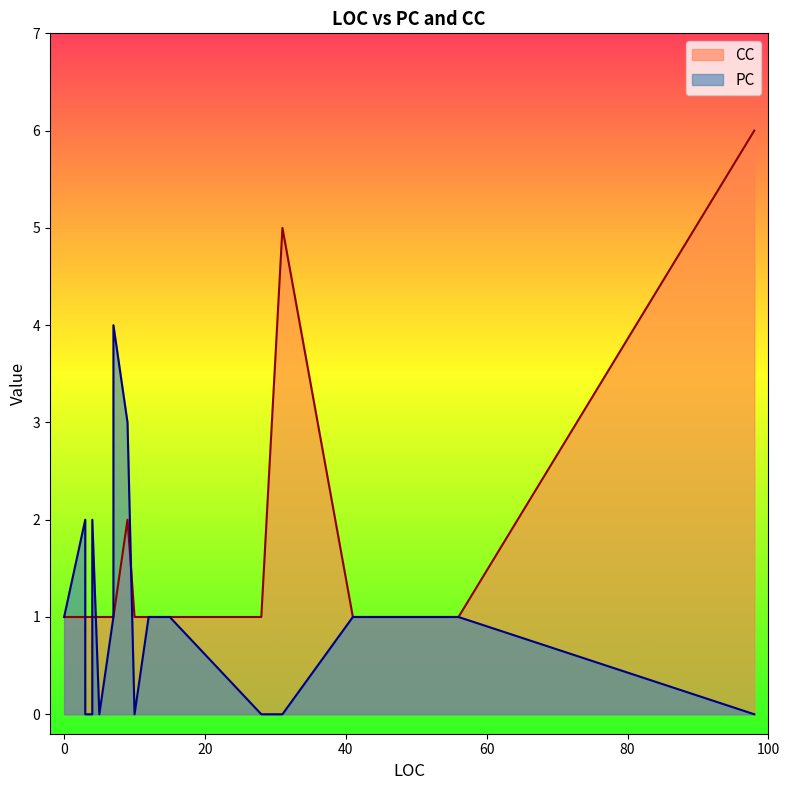

Which category has the highest value across all series?

98